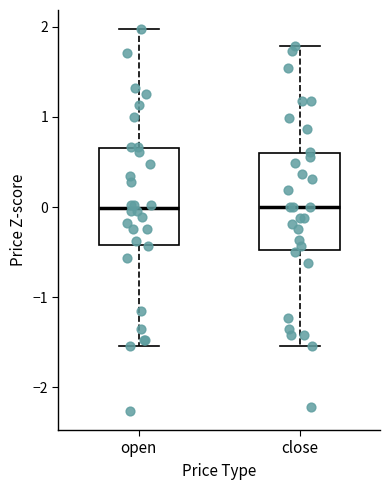

Reading left to right, transcribe this box plot: for each box, give where its median line is, the range the box spans, and where its two whiskers end, as read against the y-axis. The values are not printed on the chart, so give them approximately, as read against the axis.

open: median 0.0, box -0.4 to 0.7, whiskers -1.5 to 2.0
close: median 0.0, box -0.5 to 0.6, whiskers -1.5 to 1.8